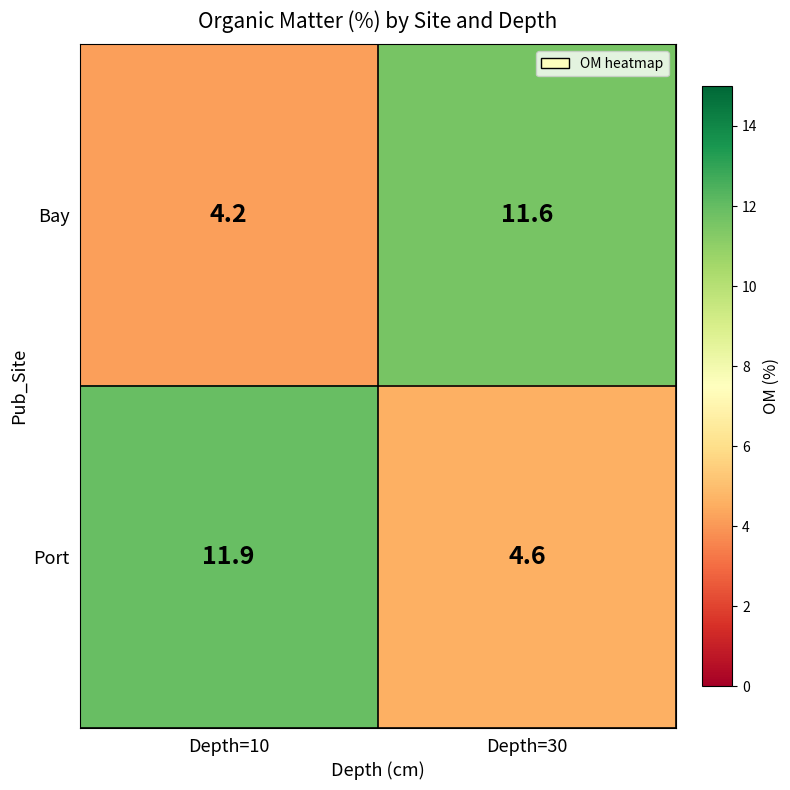

Count the number of categories in the chart.

2